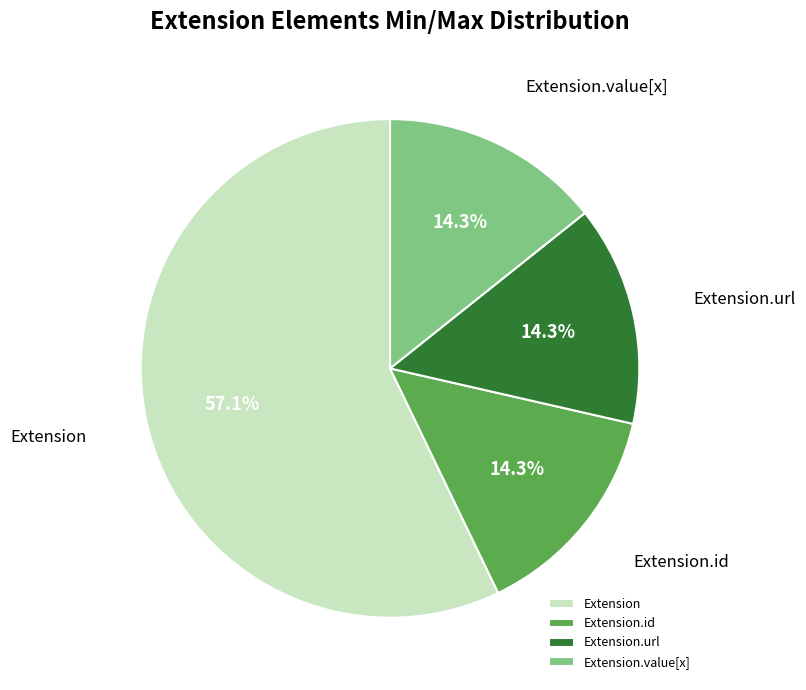

To the nearest percent, what is the average slice percentage?

25%